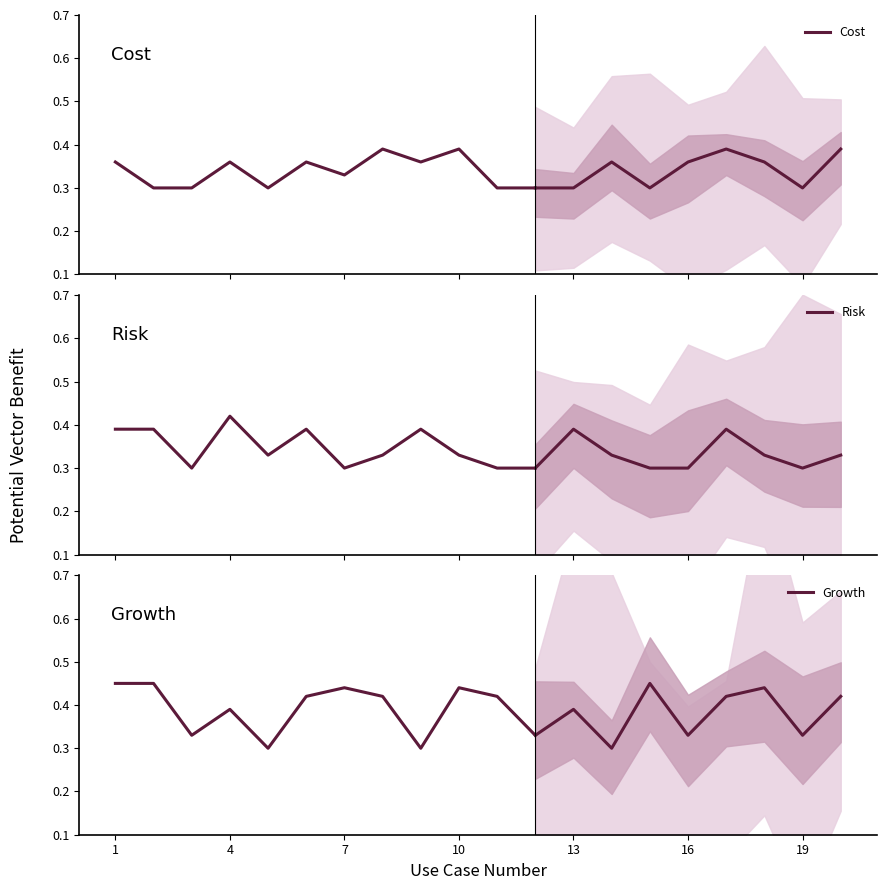

The value of Risk at 7 is 0.1. True or false?

False